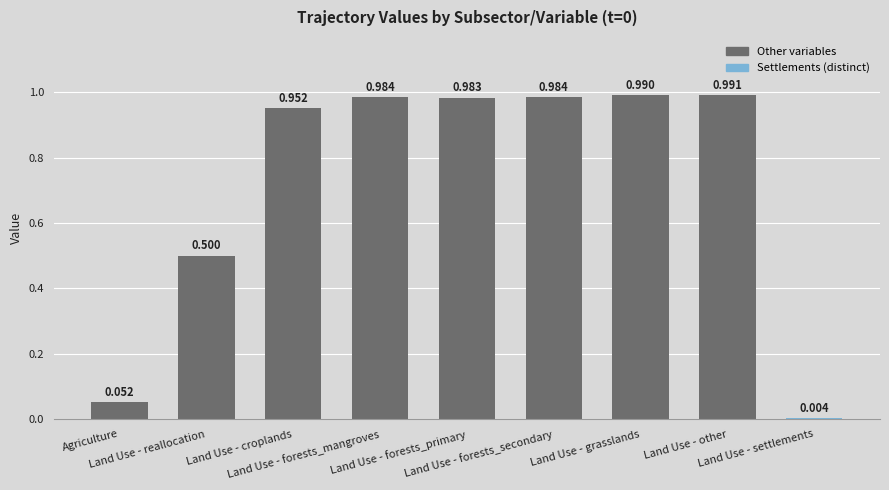

Are the bars horizontal?

No